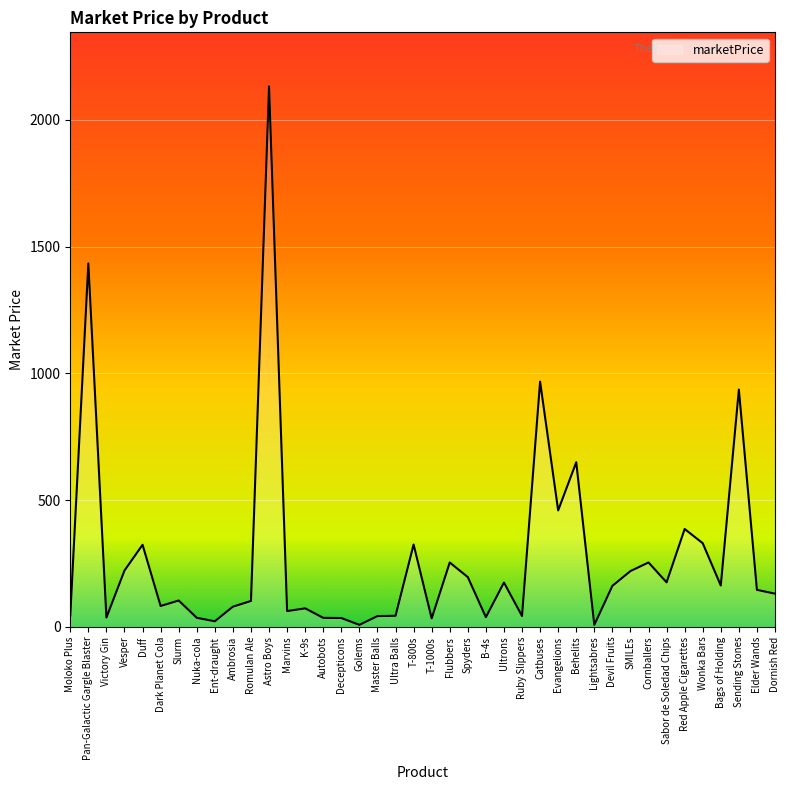

The chart shows a value of 222.7 at Vesper. True or false?

True